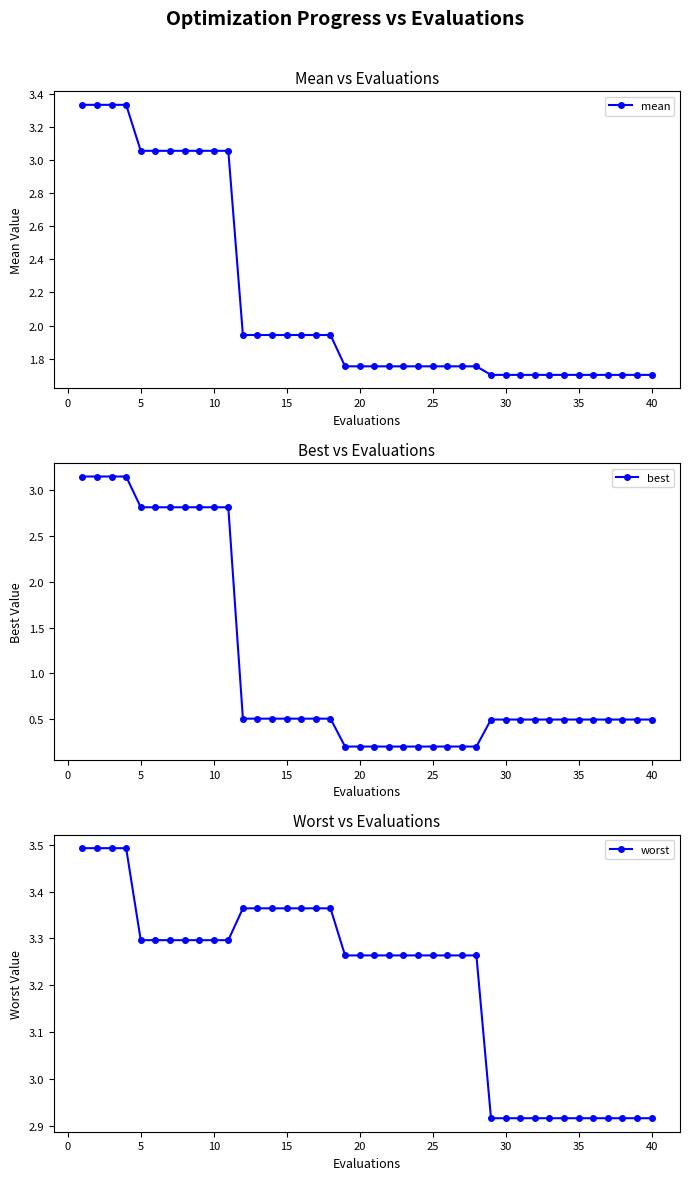

True or false: mean has a value of 5.4 at 10.

False